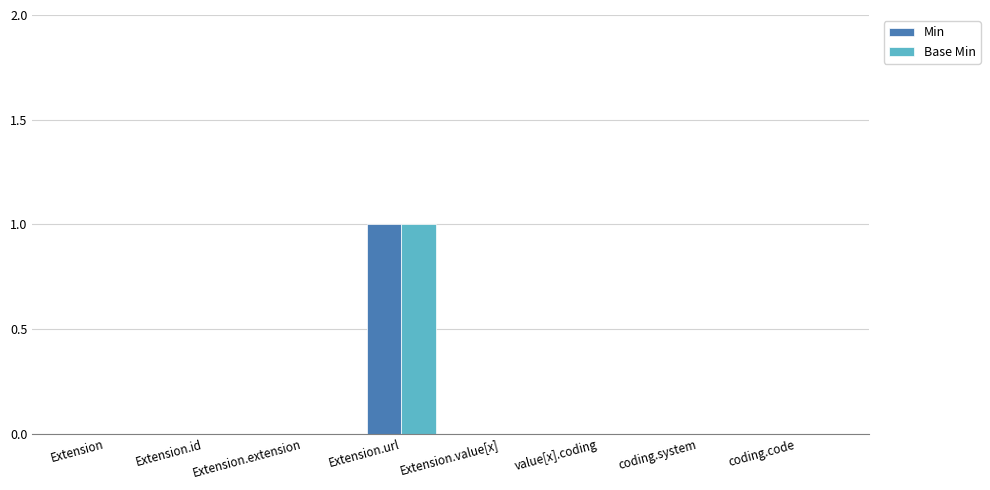

The value of Base Min at Extension.id is 0. True or false?

True